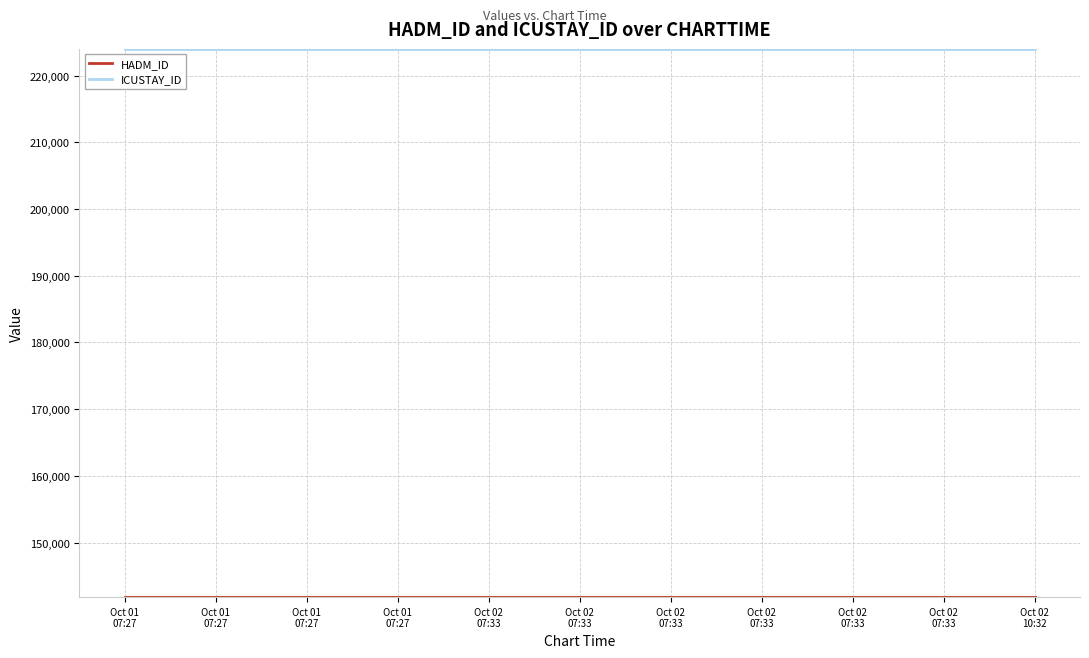

Does the chart have visible grid lines?

Yes